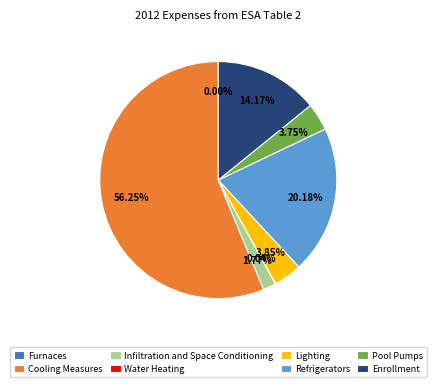

Which category accounts for the majority?

Cooling Measures